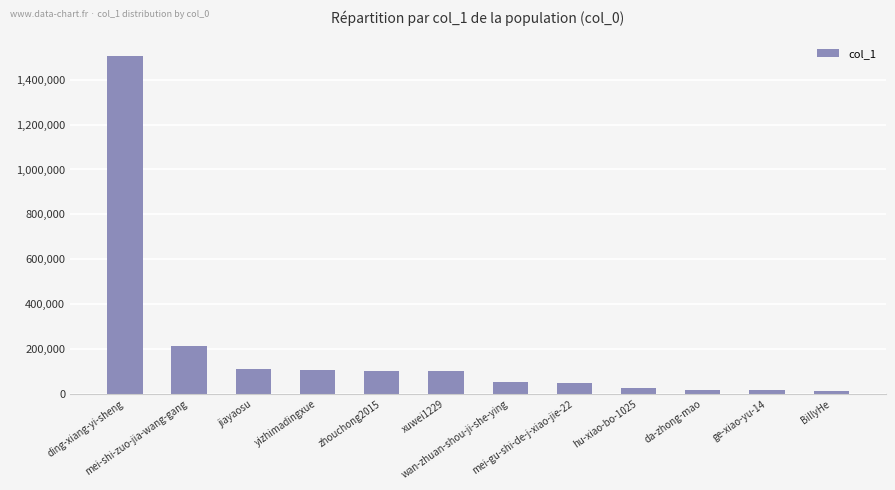

What position from the right is BillyHe?

1